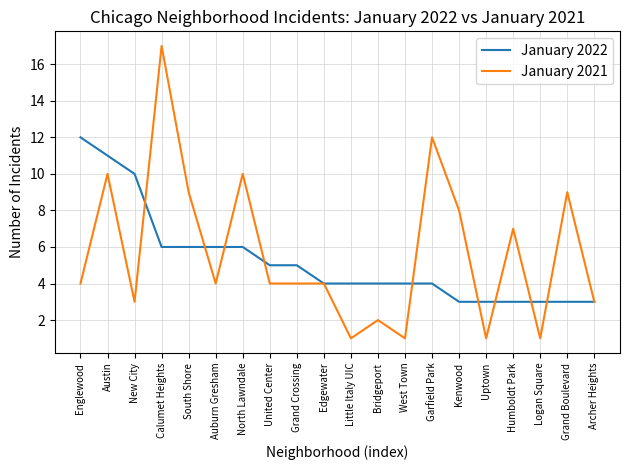

Reading left to right, list all the values displayed in this chart.

January 2022: 12	11	10	6	6	6	6	5	5	4	4	4	4	4	3	3	3	3	3	3
January 2021: 4	10	3	17	9	4	10	4	4	4	1	2	1	12	8	1	7	1	9	3